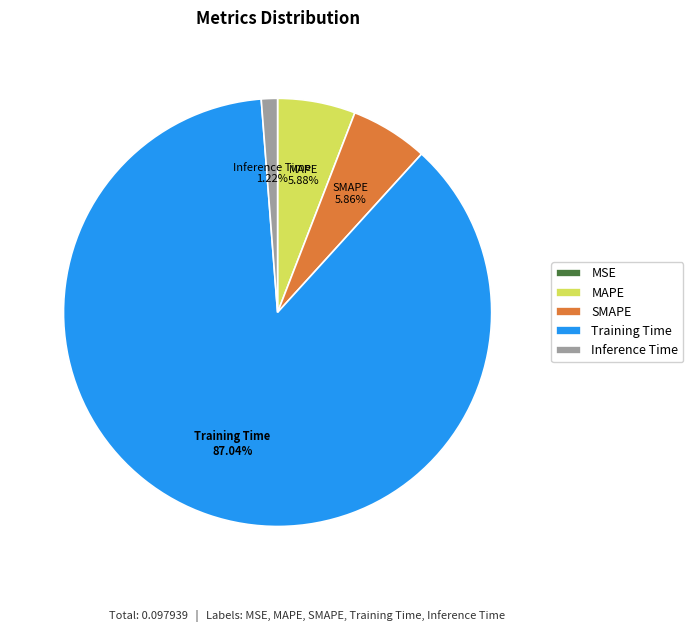

What percentage is the Inference Time slice, to the nearest percent?

1%